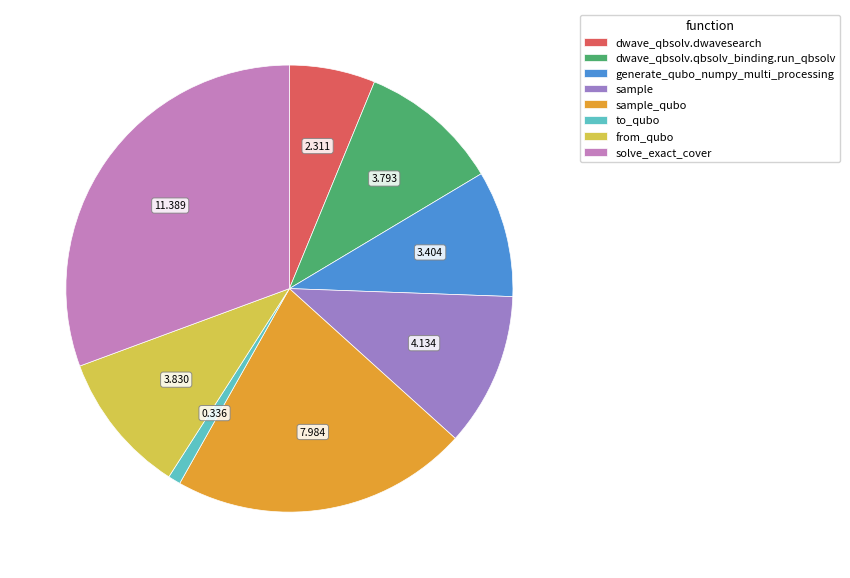

Is there any slice that represents more than half of the pie?

No